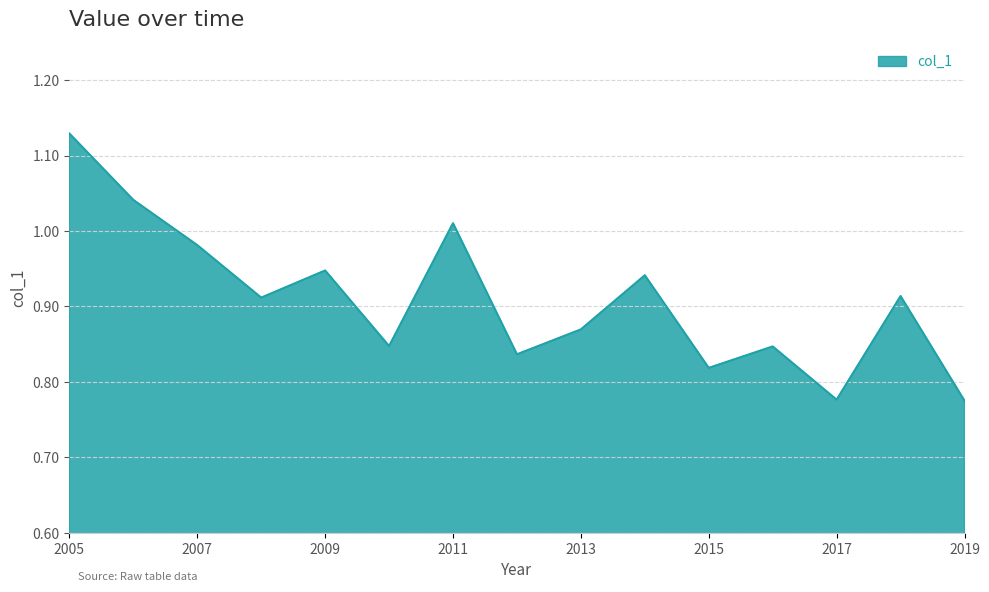

What is the sum of all values?

13.6